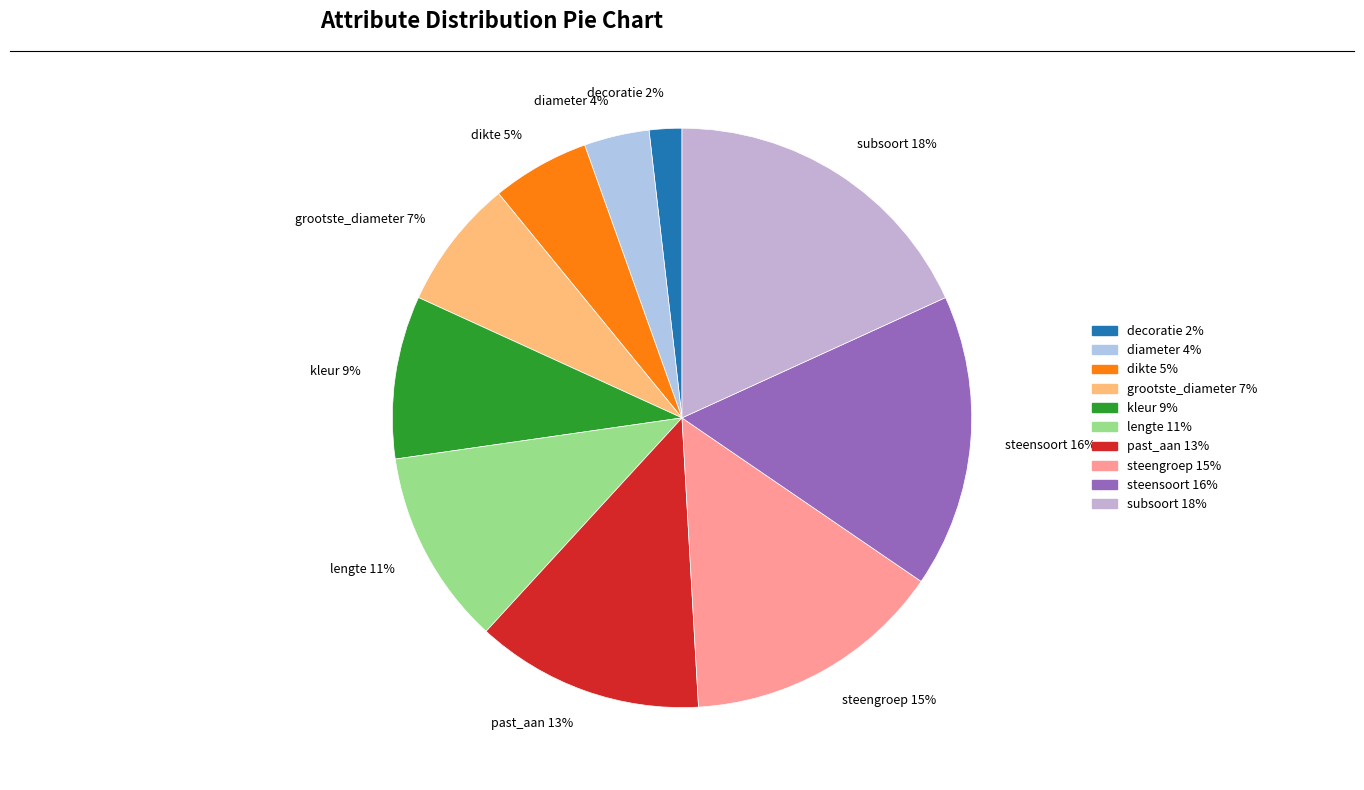

What is the smallest slice in the pie chart?

decoratie